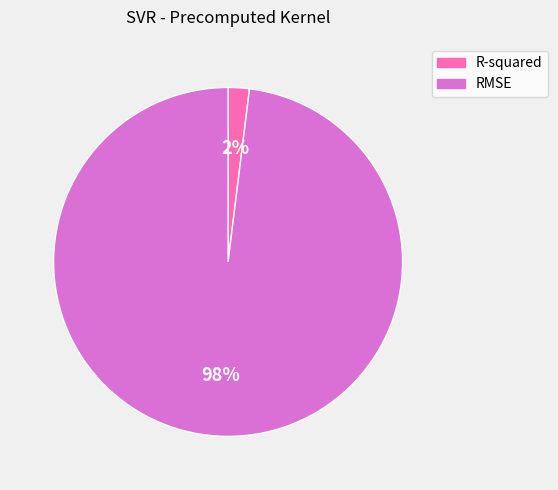

What percentage is the R-squared slice, to the nearest percent?

2%